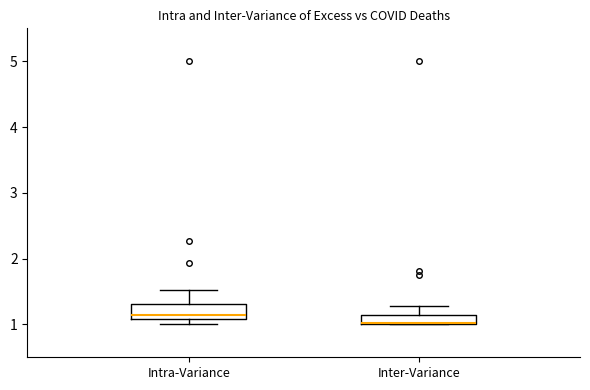

Where is the lower edge of the box for Intra-Variance on the y-axis? The values are not printed on the chart, so give them approximately, as read against the axis.

1.1